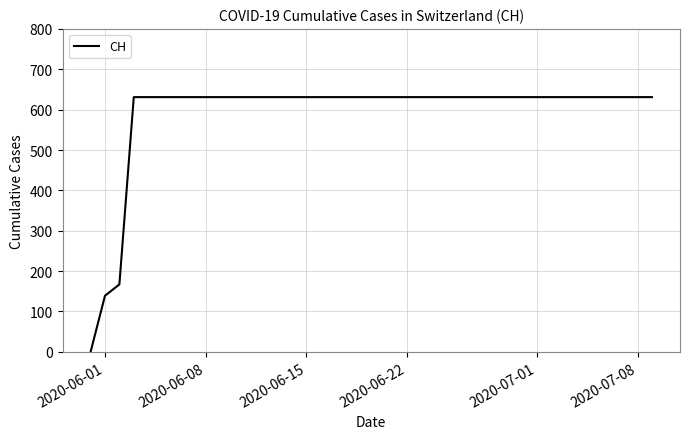

What is the greatest value displayed?

631